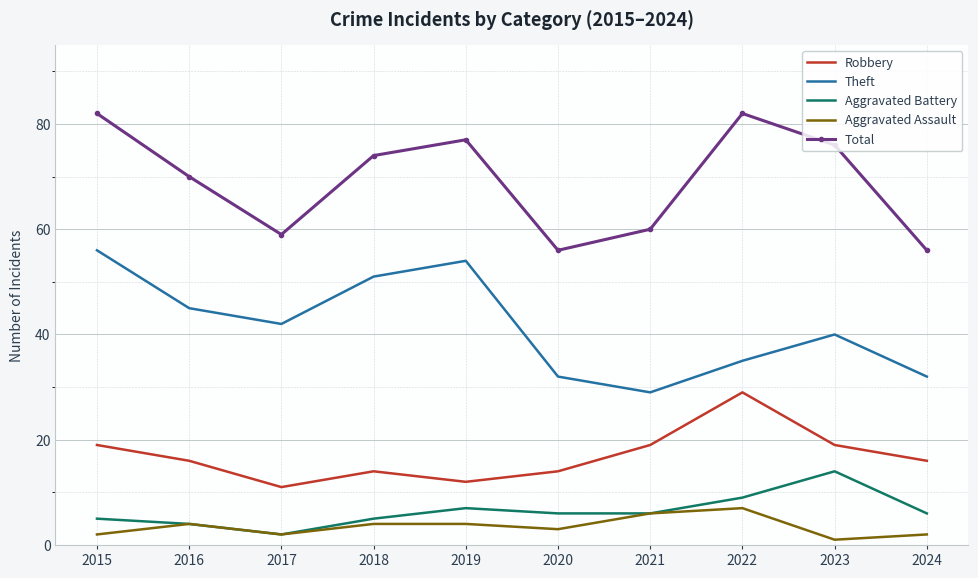

Is it true that Total equals 30 at 2023?

False